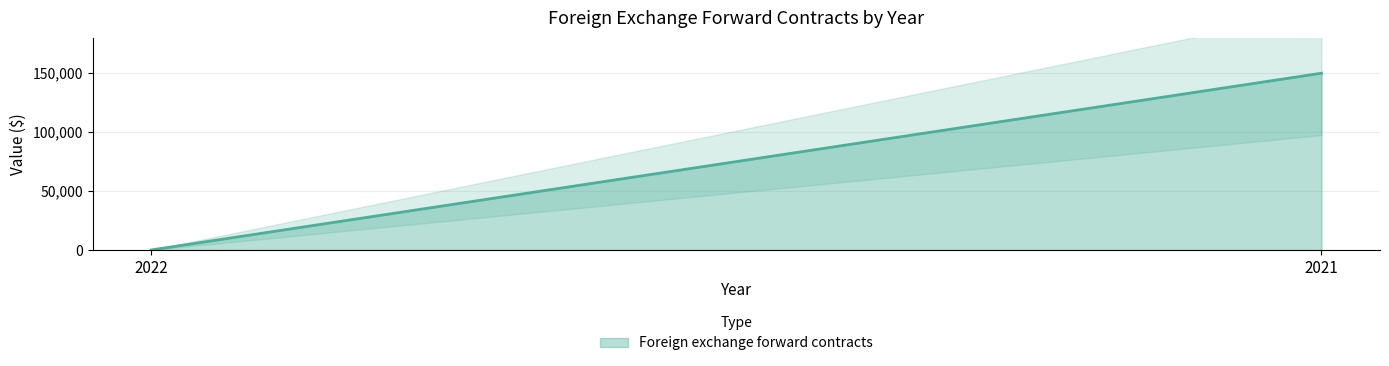

How many positive values are there?

1